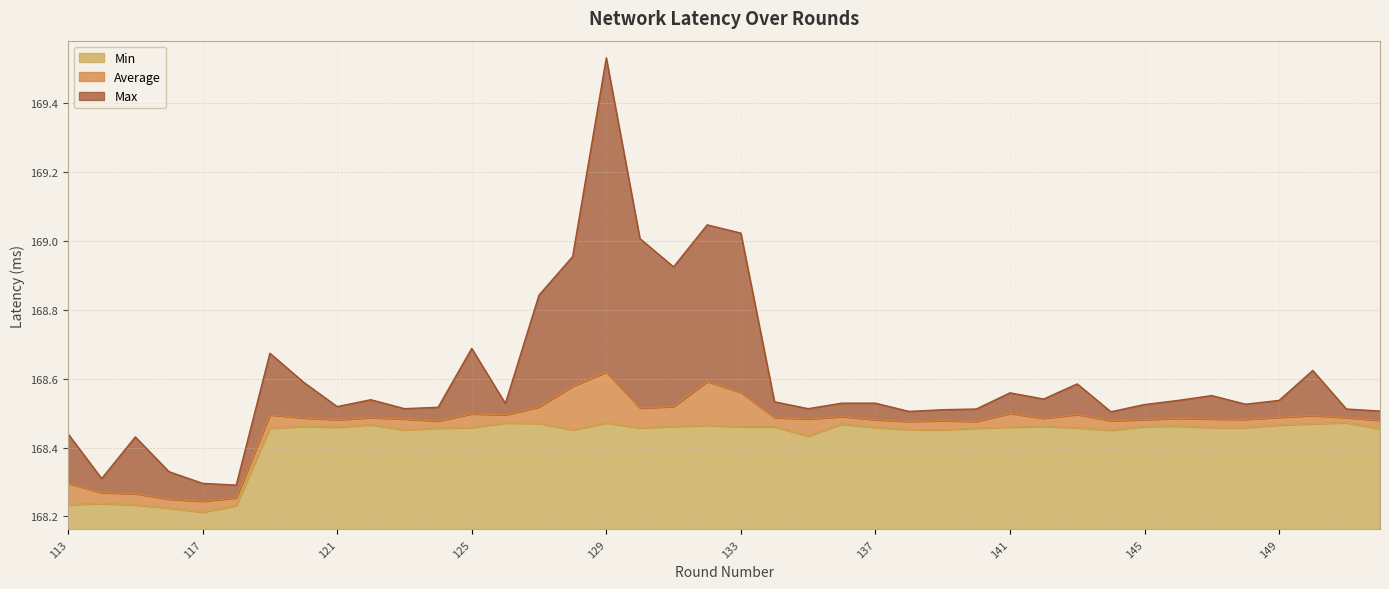

What is the total value across all series at 118?

504.8